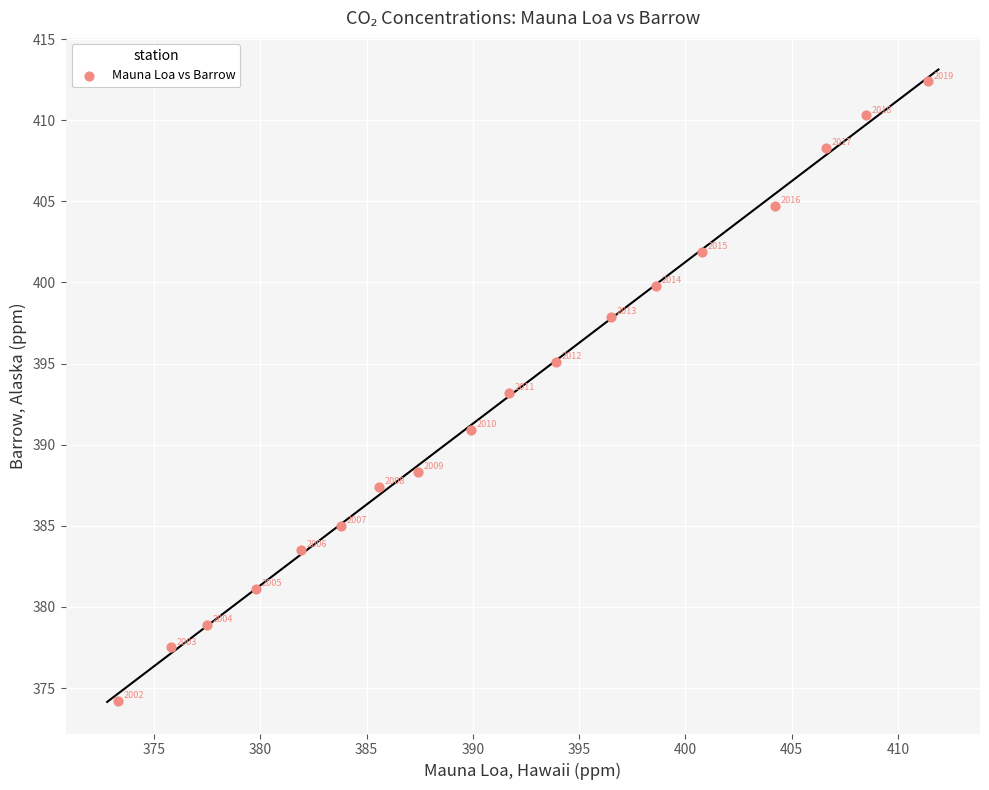

What is the range of Y values (max minus min)?

38.2